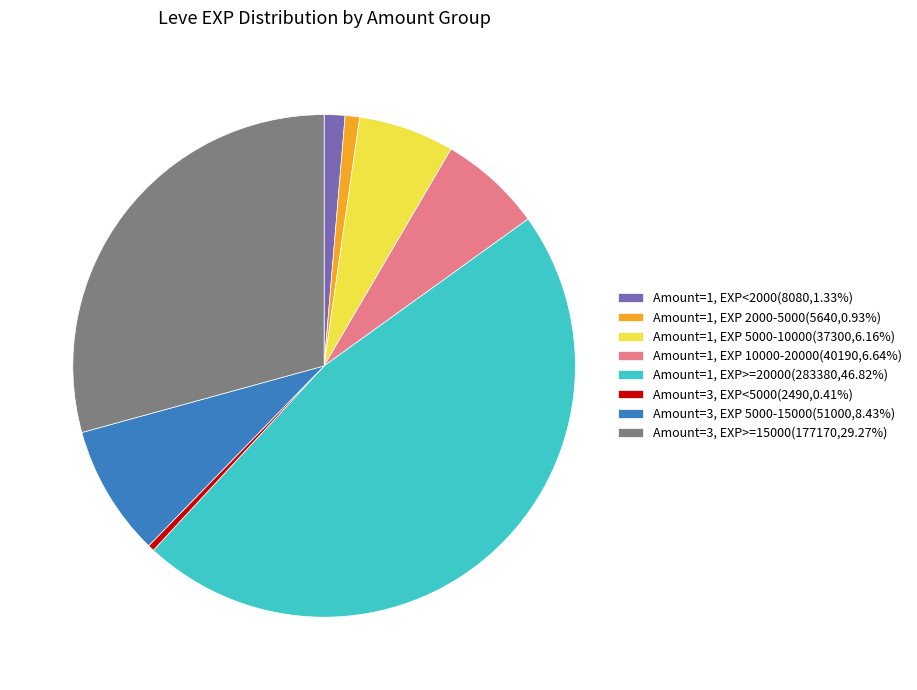

How many slices are in this pie chart?

8